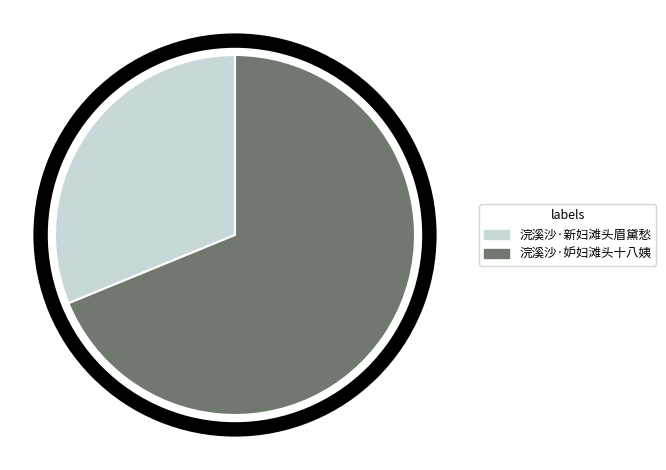

To the nearest percent, what is the combined percentage of 浣溪沙·新妇滩头眉黛愁 and 浣溪沙·妒妇滩头十八姨?

100%